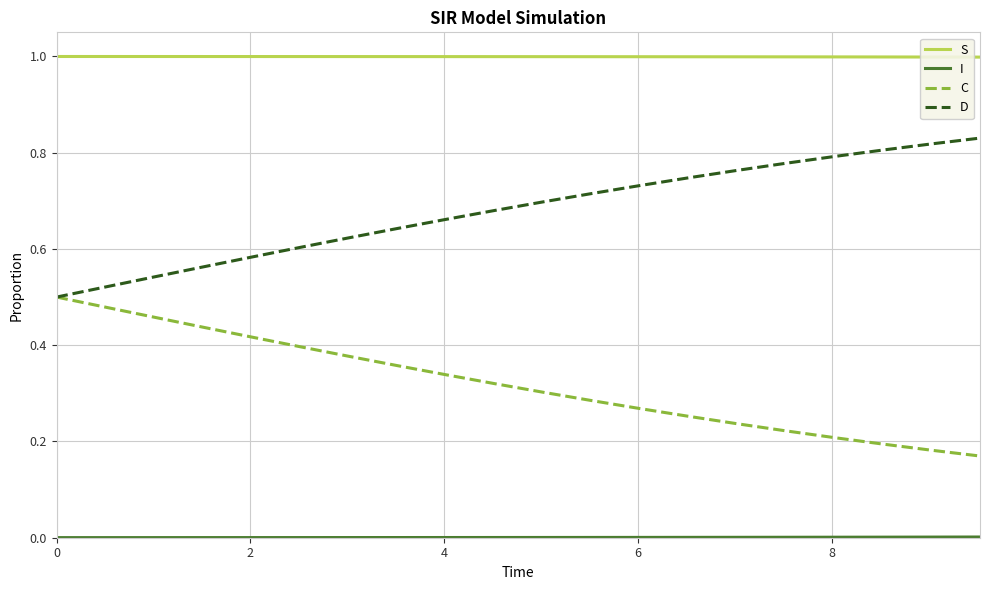

What is the highest value of the S series?

1.0